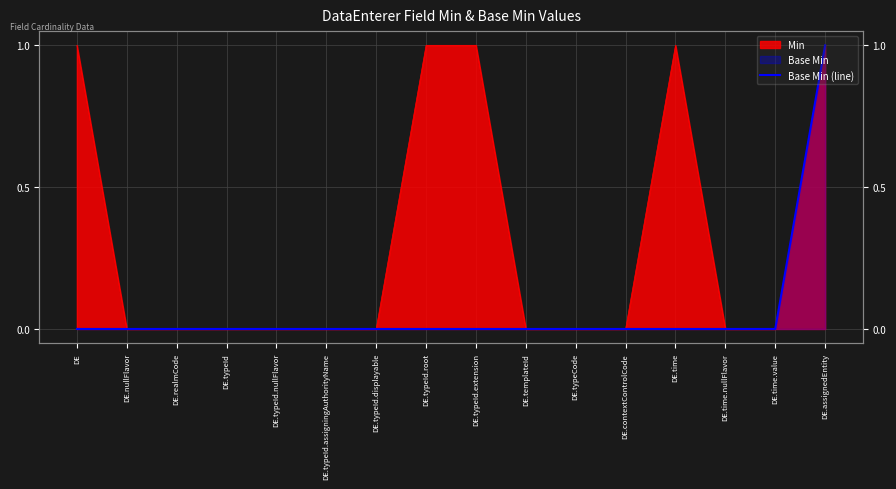

What is the maximum value shown in the chart?

1